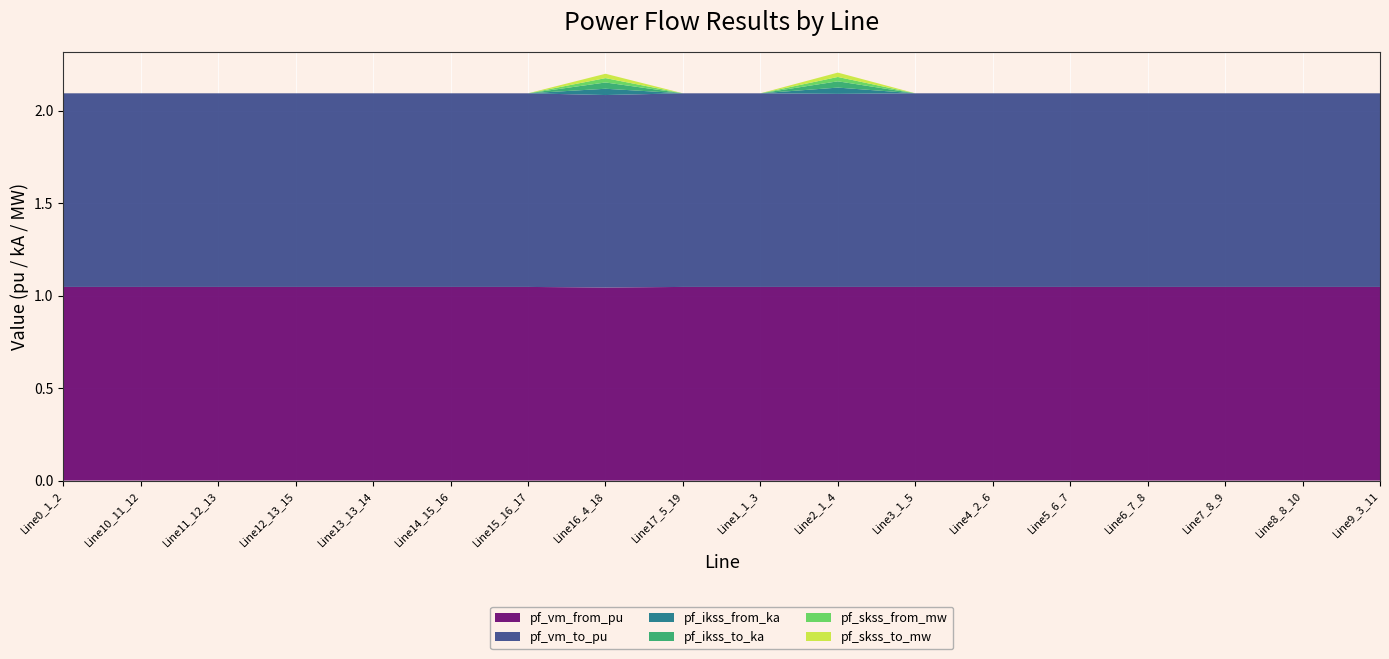

Reading left to right, extract all data points from this chart.

pf_vm_from_pu: 1.0	1.0	1.0	1.0	1.0	1.0	1.0	1.0	1.0	1.0	1.0	1.0	1.0	1.0	1.0	1.0	1.0	1.0
pf_vm_to_pu: 1.0	1.0	1.0	1.0	1.0	1.0	1.0	1.0	1.0	1.0	1.0	1.0	1.0	1.0	1.0	1.0	1.0	1.0
pf_ikss_from_ka: 0.0	0.0	0.0	0.0	0.0	0.0	0.0	0.0	0.0	0.0	0.0	0.0	0.0	0.0	0.0	0.0	0.0	0.0
pf_ikss_to_ka: 0.0	0.0	0.0	0.0	0.0	0.0	0.0	0.0	0.0	0.0	0.0	0.0	0.0	0.0	0.0	0.0	0.0	0.0
pf_skss_from_mw: 0.0	0.0	0.0	0.0	0.0	0.0	0.0	0.0	0.0	0.0	0.0	0.0	0.0	0.0	0.0	0.0	0.0	0.0
pf_skss_to_mw: 0.0	0.0	0.0	0.0	0.0	0.0	0.0	0.0	0.0	0.0	0.0	0.0	0.0	0.0	0.0	0.0	0.0	0.0